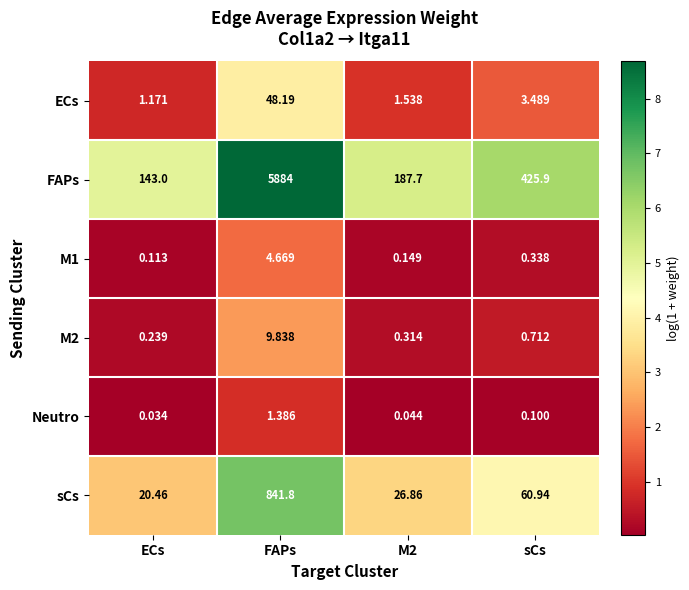

At which category does the chart reach its minimum across all series?

ECs